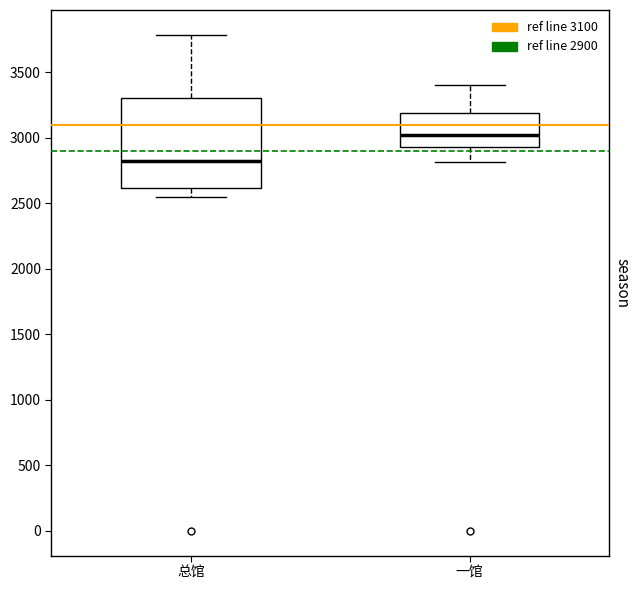

Which box's median line is the lowest?

总馆